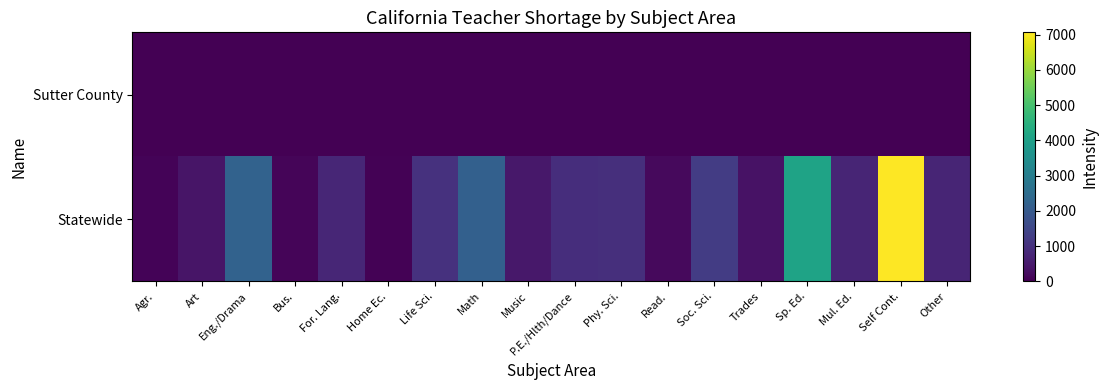

Which has a higher value, Trades or Art?

Art